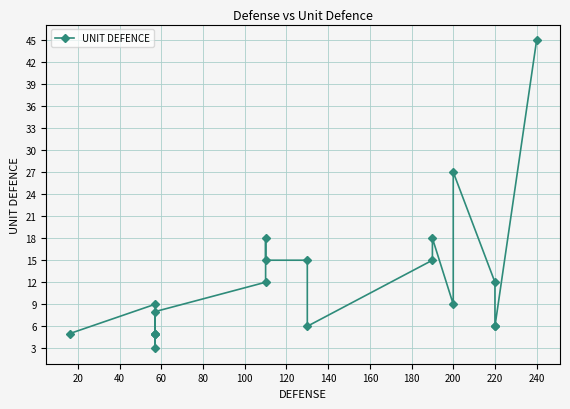

Does the chart have visible grid lines?

Yes